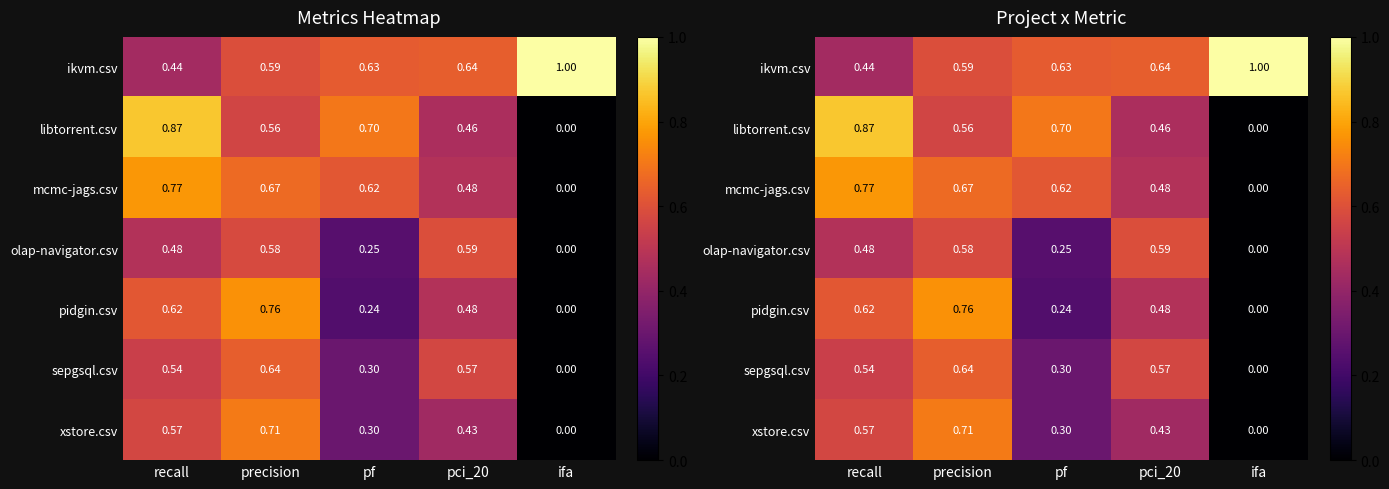

Rank the categories by mcmc-jags.csv value from highest to lowest.

recall, precision, pf, pci_20, ifa